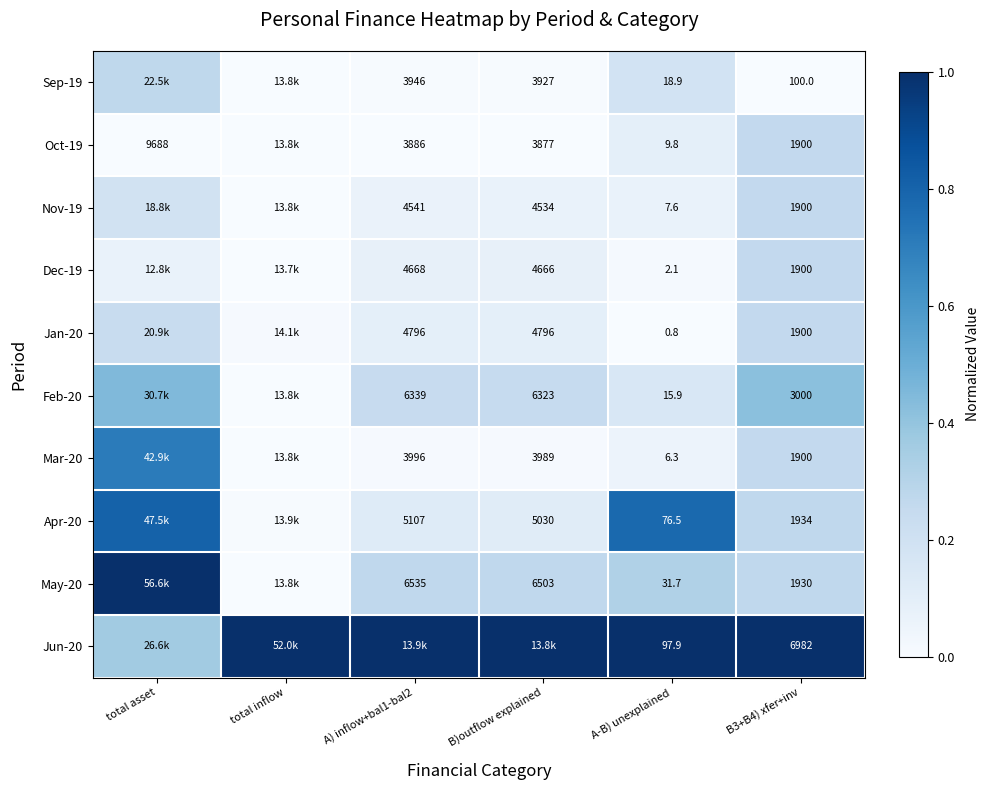

Is it true that Apr-20 equals 0.0 at total inflow?

True